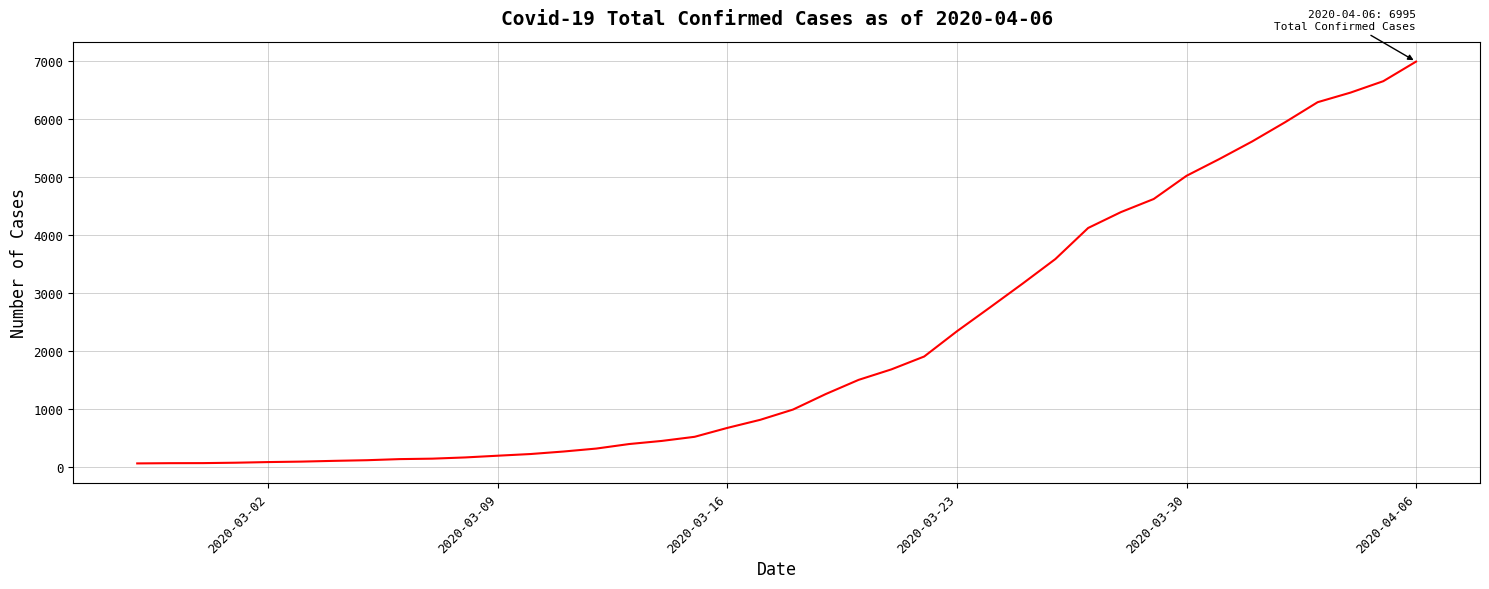

What is the difference between the maximum and minimum values?

6931